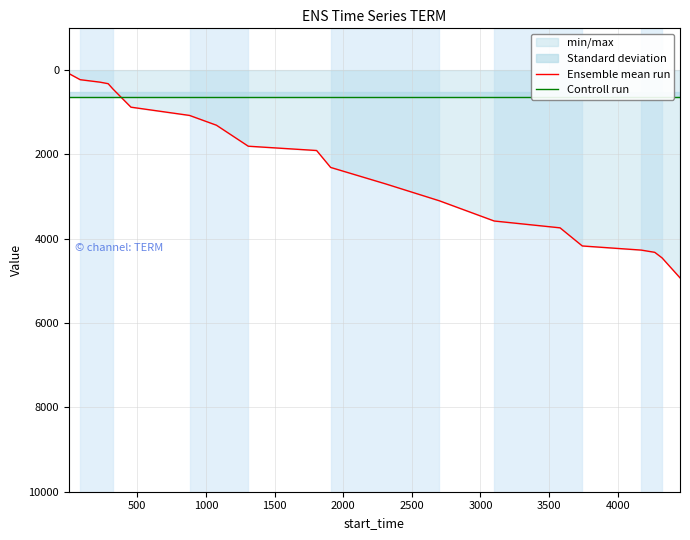

True or false: Ensemble mean run and Controll run cross at least once.

True